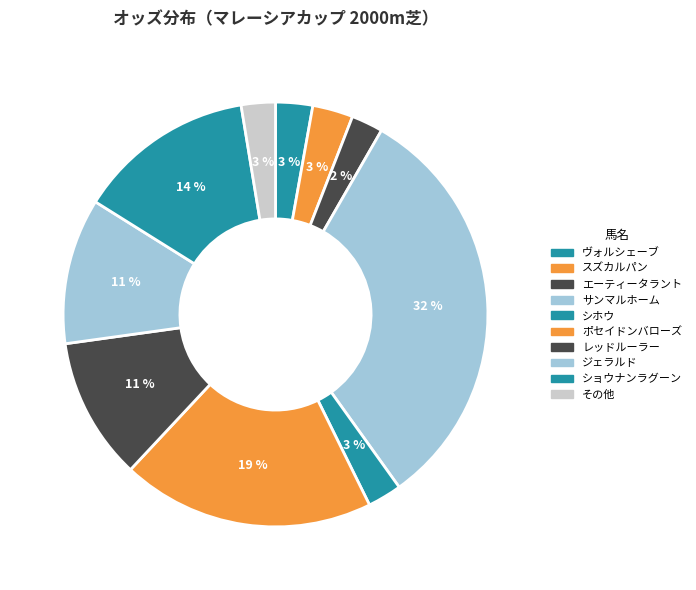

How many slices are in this pie chart?

10